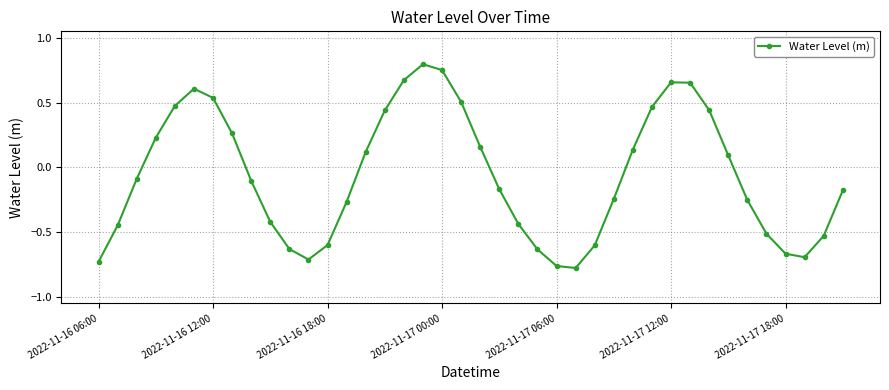

True or false: the data has more than 2 interior local peaks.

True